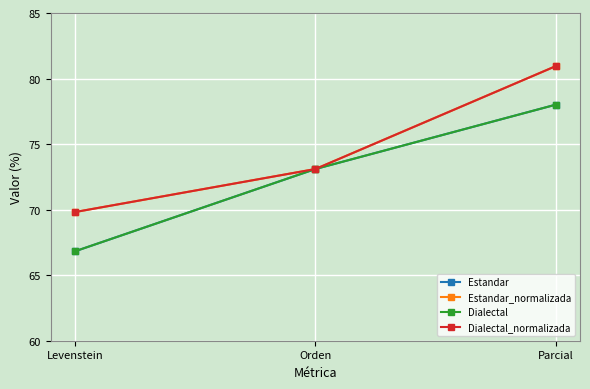

Is this an area chart (filled region under the line)?

No